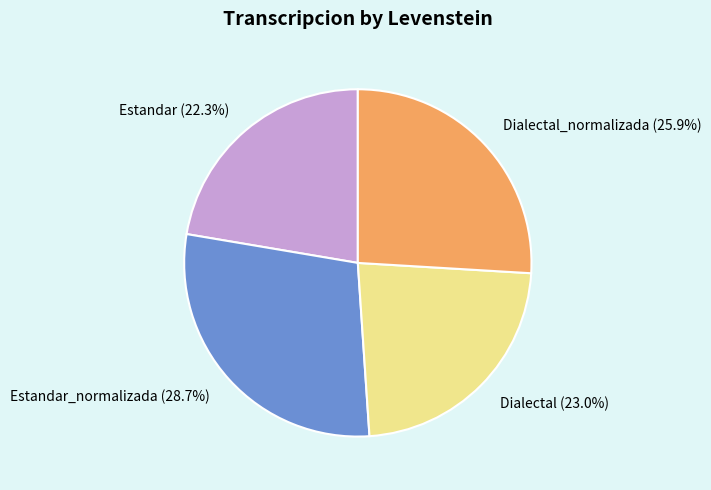

What is the ratio of the value at Dialectal to the value at Estandar?

1.0